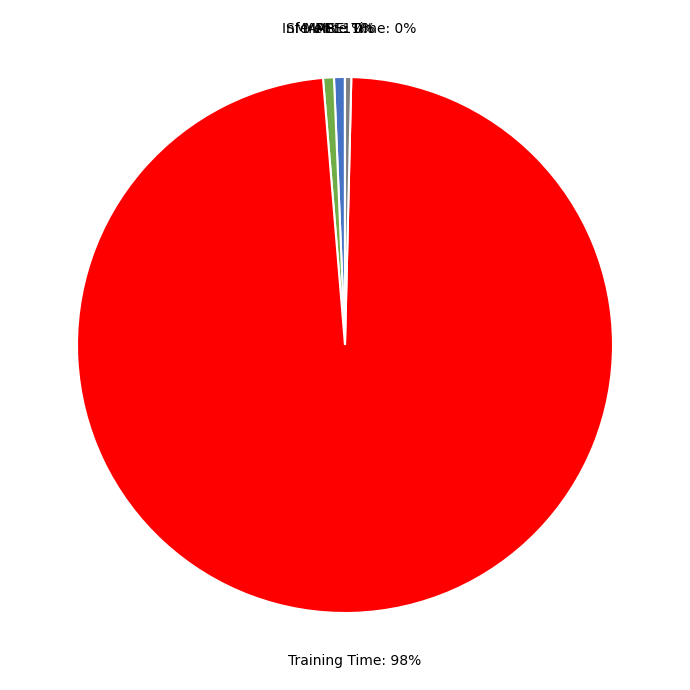

To the nearest percent, what is the average slice percentage?

20%